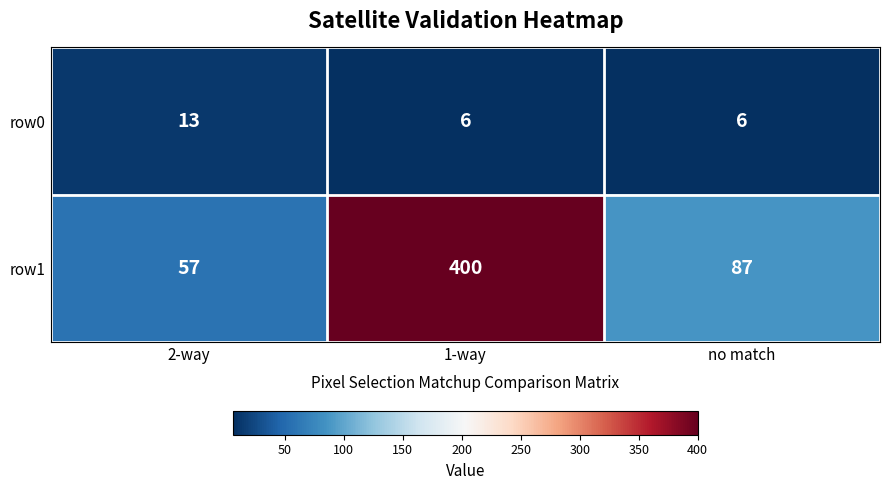

The value of row1 at 1-way is 400. True or false?

True